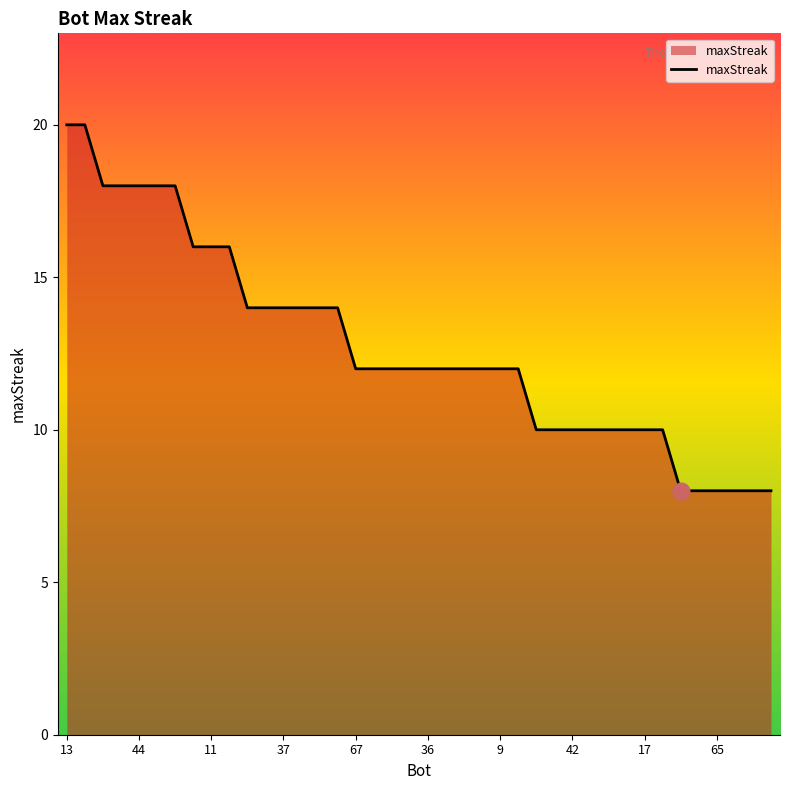

What is the difference between the maximum and minimum values?

12